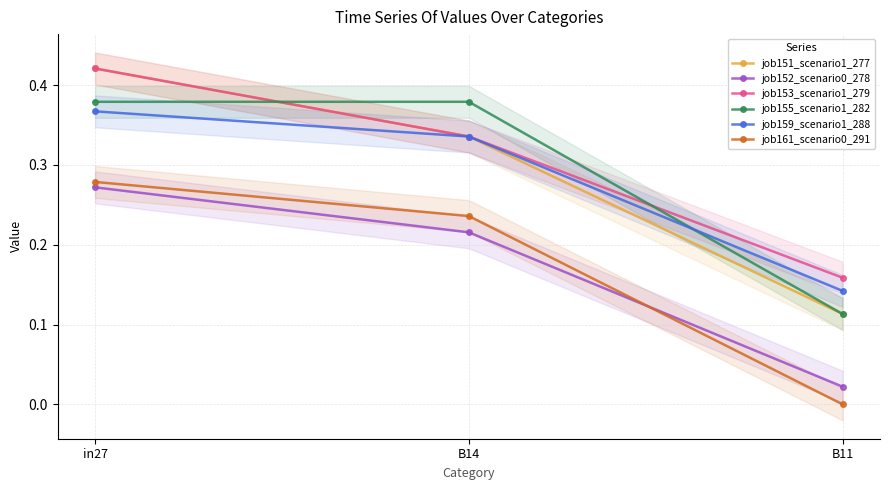

Which series has the largest total across all categories?

job153_scenario1_279